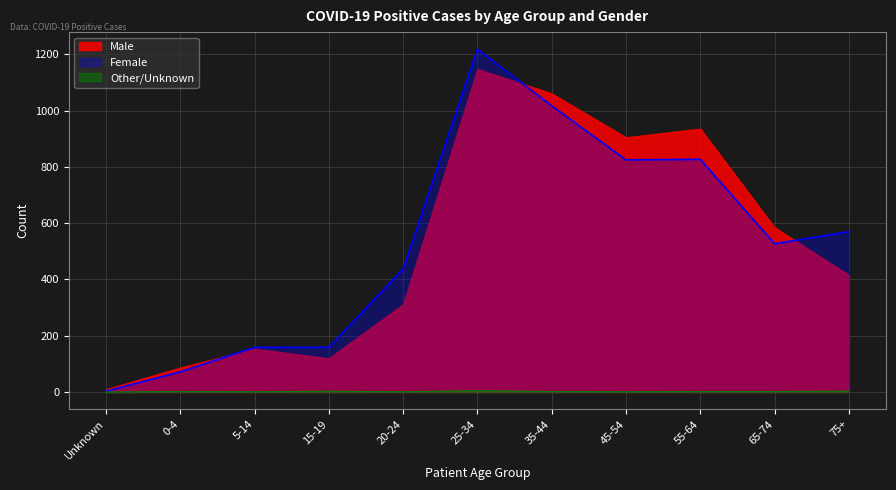

Which series changed the most between 35-44 and 75+?

Male